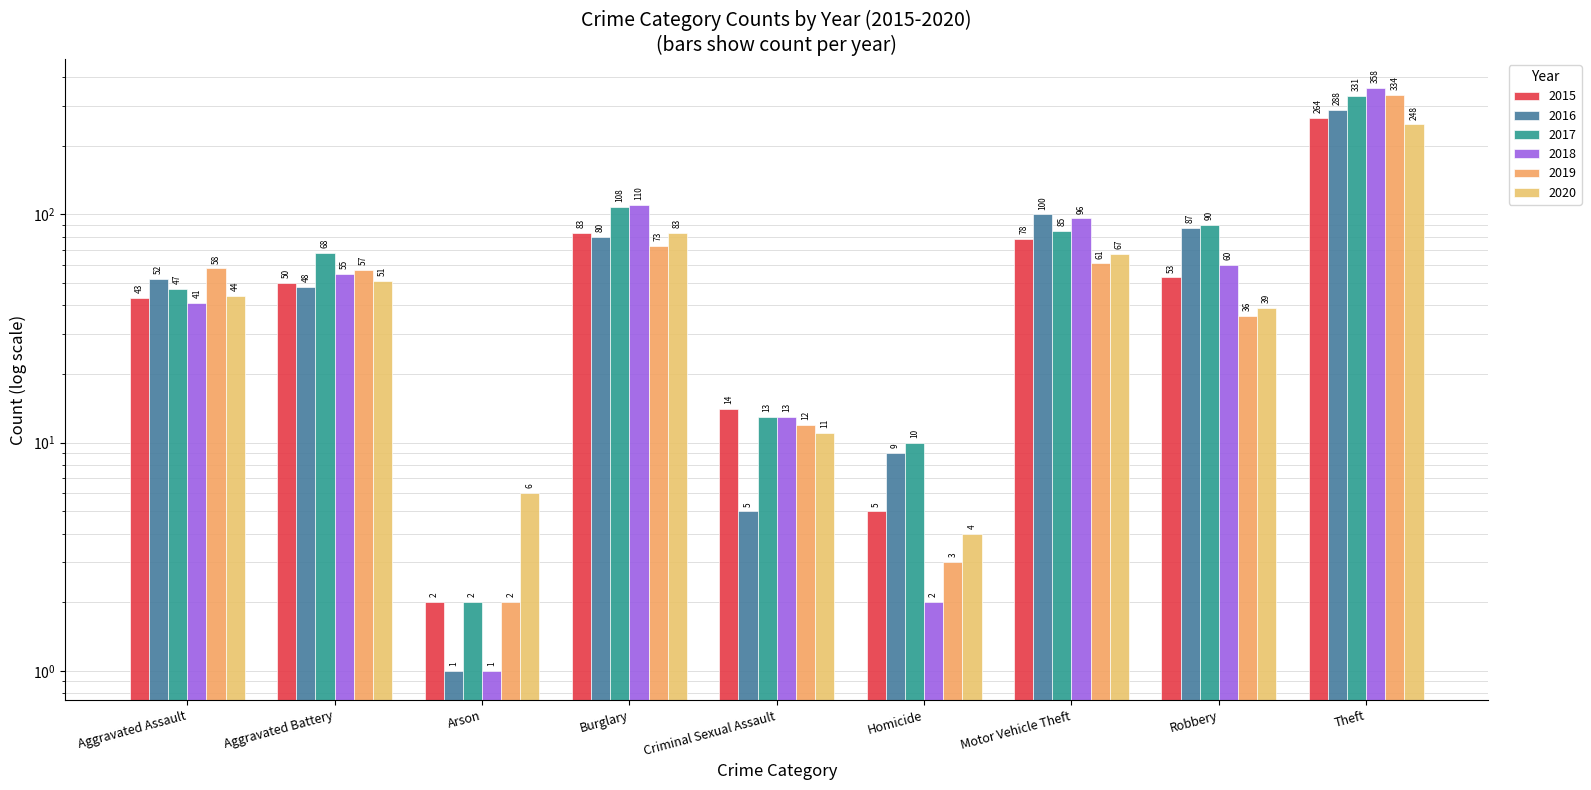

At how many categories does at least one series exceed 213?

1